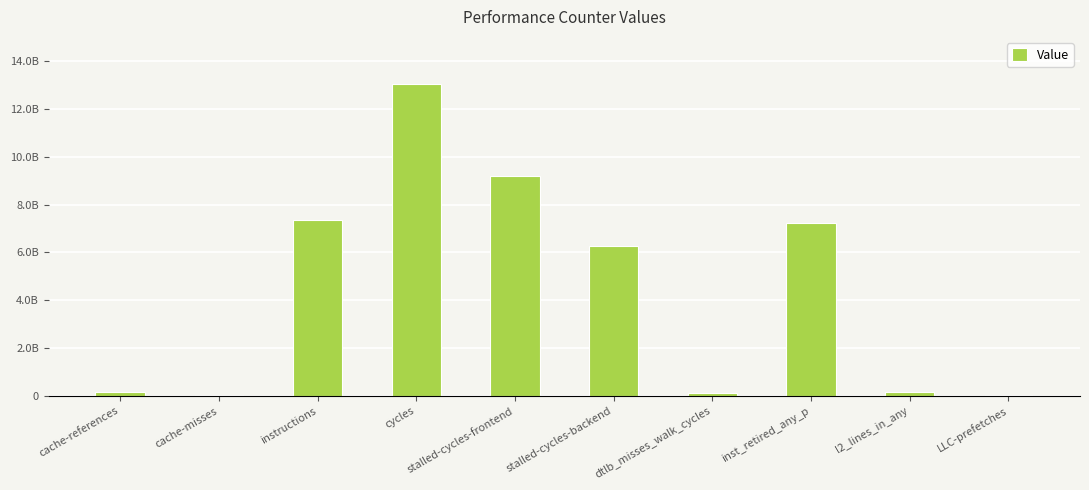

What is the sum of all values?

43672758268